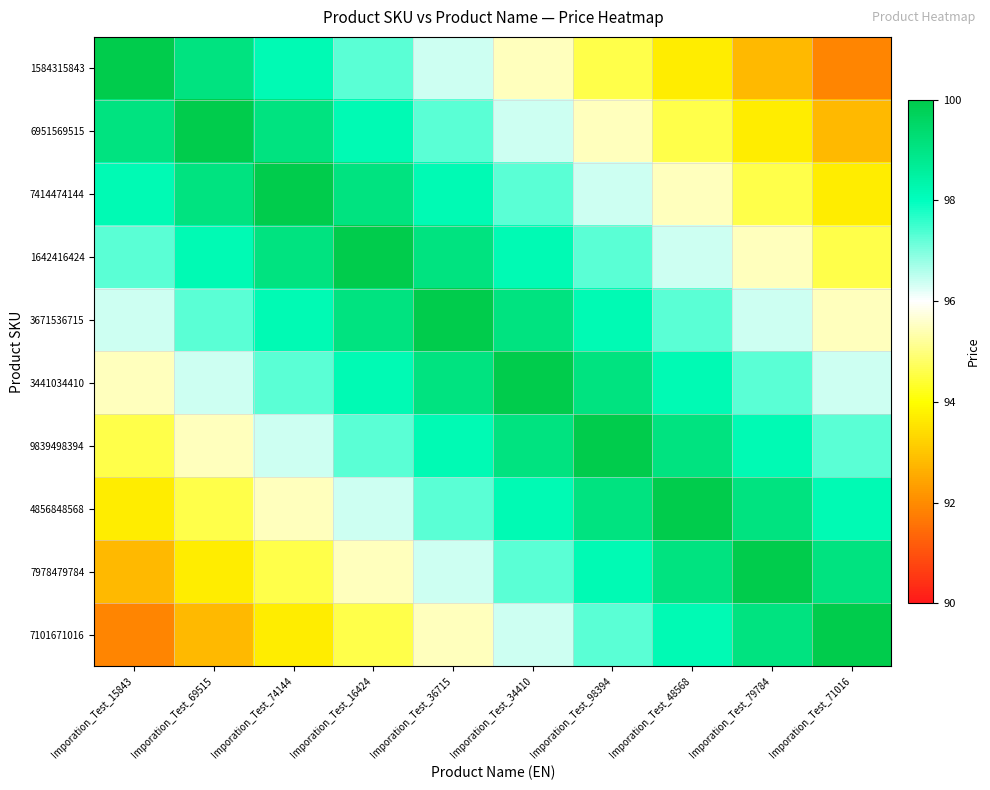

Reading right to left, list all the values displayed in this chart.

1584315843: Imporation_Test_71016=91.9	Imporation_Test_79784=92.8	Imporation_Test_48568=93.7	Imporation_Test_98394=94.6	Imporation_Test_34410=95.5	Imporation_Test_36715=96.4	Imporation_Test_16424=97.3	Imporation_Test_74144=98.2	Imporation_Test_69515=99.1	Imporation_Test_15843=100.0
6951569515: Imporation_Test_71016=92.8	Imporation_Test_79784=93.7	Imporation_Test_48568=94.6	Imporation_Test_98394=95.5	Imporation_Test_34410=96.4	Imporation_Test_36715=97.3	Imporation_Test_16424=98.2	Imporation_Test_74144=99.1	Imporation_Test_69515=100.0	Imporation_Test_15843=99.1
7414474144: Imporation_Test_71016=93.7	Imporation_Test_79784=94.6	Imporation_Test_48568=95.5	Imporation_Test_98394=96.4	Imporation_Test_34410=97.3	Imporation_Test_36715=98.2	Imporation_Test_16424=99.1	Imporation_Test_74144=100.0	Imporation_Test_69515=99.1	Imporation_Test_15843=98.2
1642416424: Imporation_Test_71016=94.6	Imporation_Test_79784=95.5	Imporation_Test_48568=96.4	Imporation_Test_98394=97.3	Imporation_Test_34410=98.2	Imporation_Test_36715=99.1	Imporation_Test_16424=100.0	Imporation_Test_74144=99.1	Imporation_Test_69515=98.2	Imporation_Test_15843=97.3
3671536715: Imporation_Test_71016=95.5	Imporation_Test_79784=96.4	Imporation_Test_48568=97.3	Imporation_Test_98394=98.2	Imporation_Test_34410=99.1	Imporation_Test_36715=100.0	Imporation_Test_16424=99.1	Imporation_Test_74144=98.2	Imporation_Test_69515=97.3	Imporation_Test_15843=96.4
3441034410: Imporation_Test_71016=96.4	Imporation_Test_79784=97.3	Imporation_Test_48568=98.2	Imporation_Test_98394=99.1	Imporation_Test_34410=100.0	Imporation_Test_36715=99.1	Imporation_Test_16424=98.2	Imporation_Test_74144=97.3	Imporation_Test_69515=96.4	Imporation_Test_15843=95.5
9839498394: Imporation_Test_71016=97.3	Imporation_Test_79784=98.2	Imporation_Test_48568=99.1	Imporation_Test_98394=100.0	Imporation_Test_34410=99.1	Imporation_Test_36715=98.2	Imporation_Test_16424=97.3	Imporation_Test_74144=96.4	Imporation_Test_69515=95.5	Imporation_Test_15843=94.6
4856848568: Imporation_Test_71016=98.2	Imporation_Test_79784=99.1	Imporation_Test_48568=100.0	Imporation_Test_98394=99.1	Imporation_Test_34410=98.2	Imporation_Test_36715=97.3	Imporation_Test_16424=96.4	Imporation_Test_74144=95.5	Imporation_Test_69515=94.6	Imporation_Test_15843=93.7
7978479784: Imporation_Test_71016=99.1	Imporation_Test_79784=100.0	Imporation_Test_48568=99.1	Imporation_Test_98394=98.2	Imporation_Test_34410=97.3	Imporation_Test_36715=96.4	Imporation_Test_16424=95.5	Imporation_Test_74144=94.6	Imporation_Test_69515=93.7	Imporation_Test_15843=92.8
7101671016: Imporation_Test_71016=100.0	Imporation_Test_79784=99.1	Imporation_Test_48568=98.2	Imporation_Test_98394=97.3	Imporation_Test_34410=96.4	Imporation_Test_36715=95.5	Imporation_Test_16424=94.6	Imporation_Test_74144=93.7	Imporation_Test_69515=92.8	Imporation_Test_15843=91.9